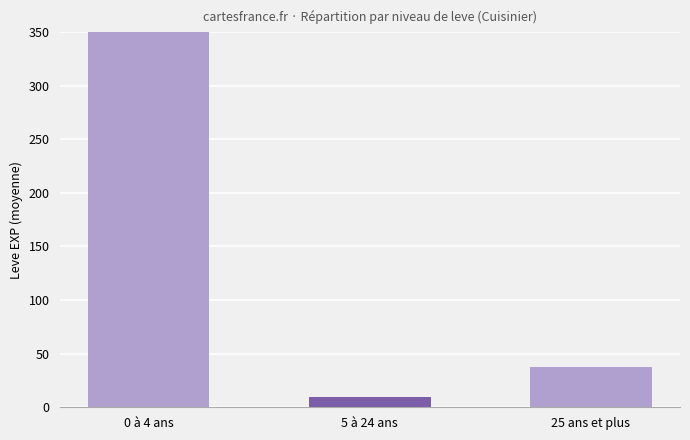

The chart shows a value of 468.5 at 0 à 4 ans. True or false?

True